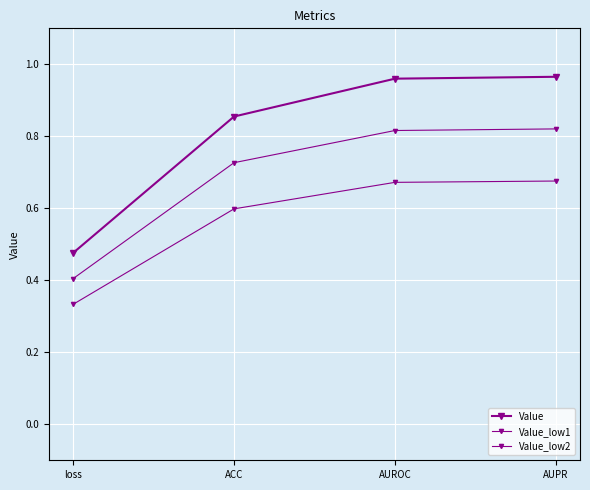

Which series has the largest total across all categories?

Value